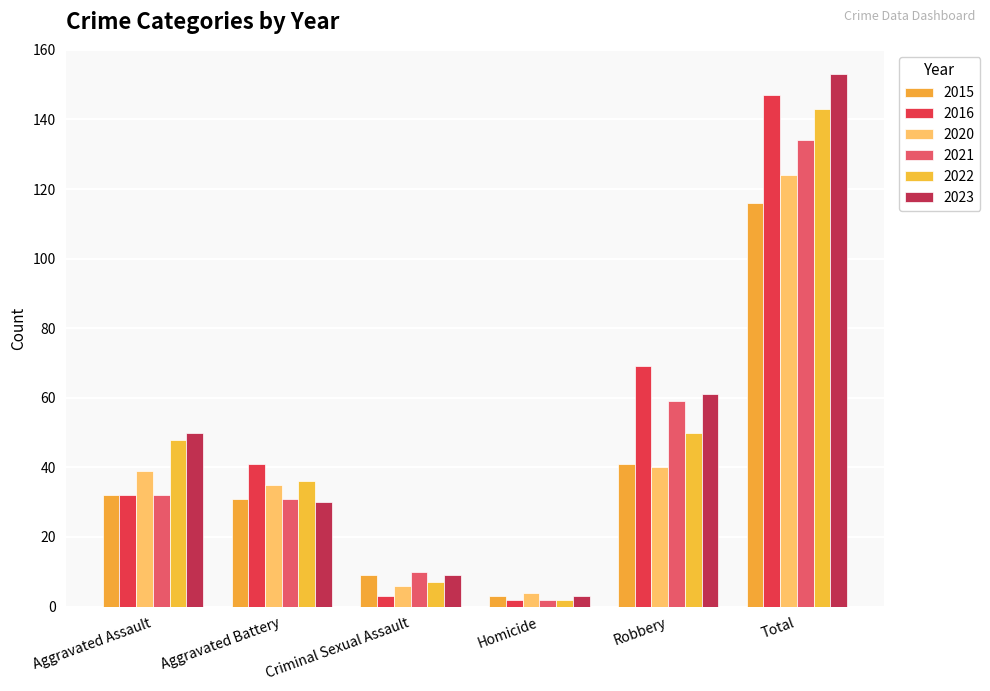

Which series has the largest total across all categories?

2023